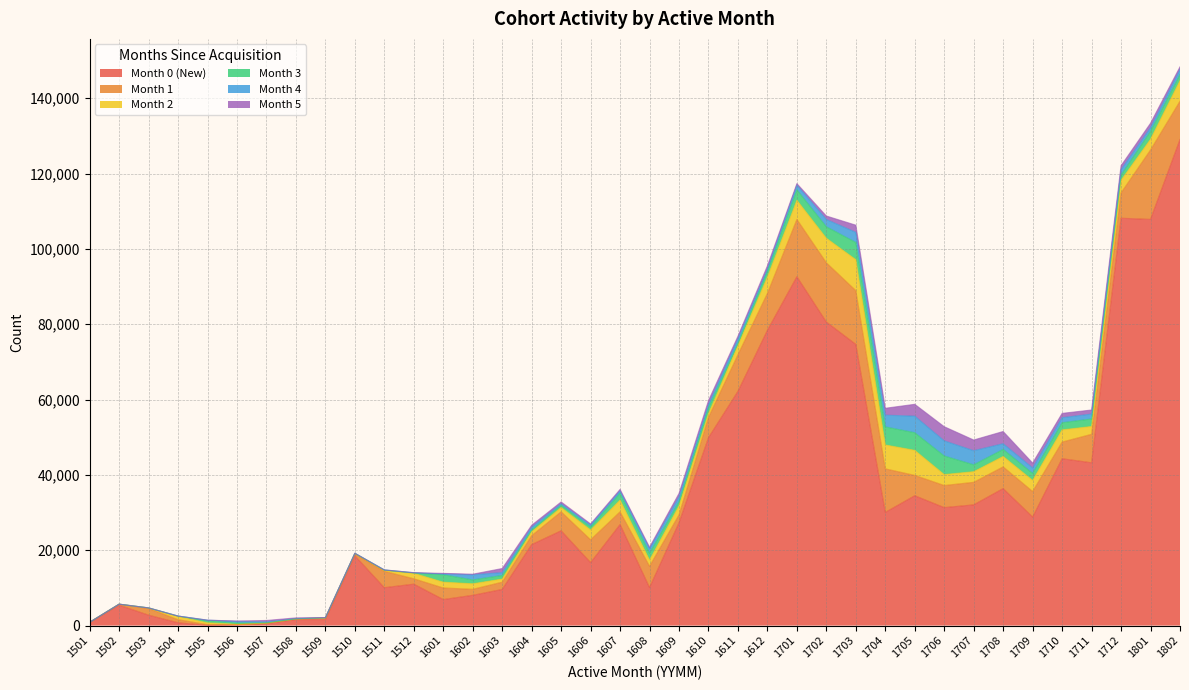

How many values in the Month 1 series are below 5037?

19